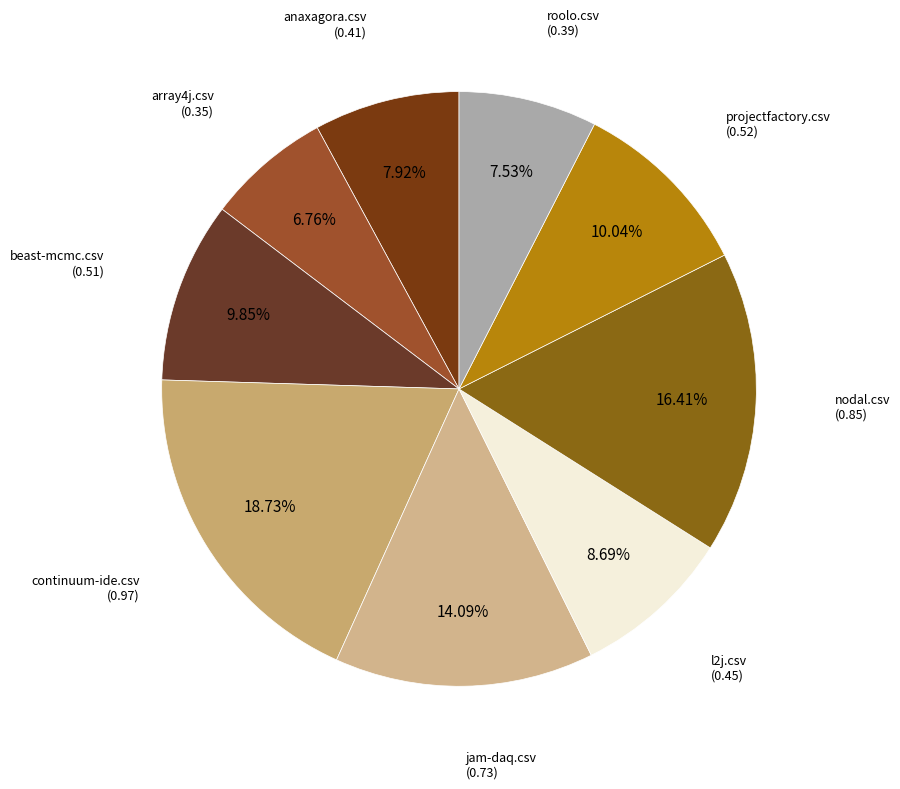

How many segments does this pie chart have?

9